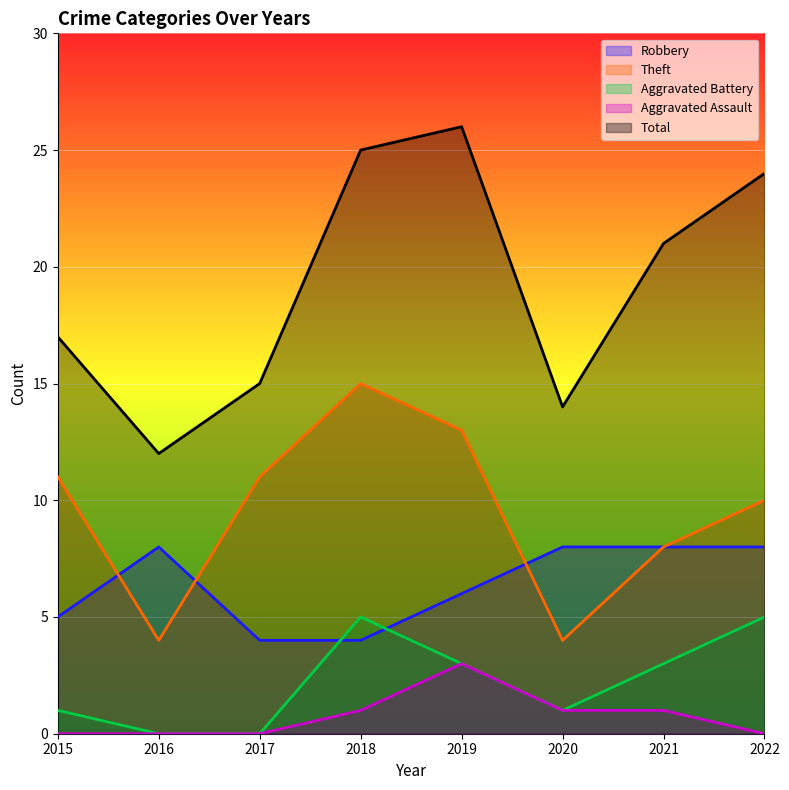

True or false: Robbery has a value of 4 at 2018.

True